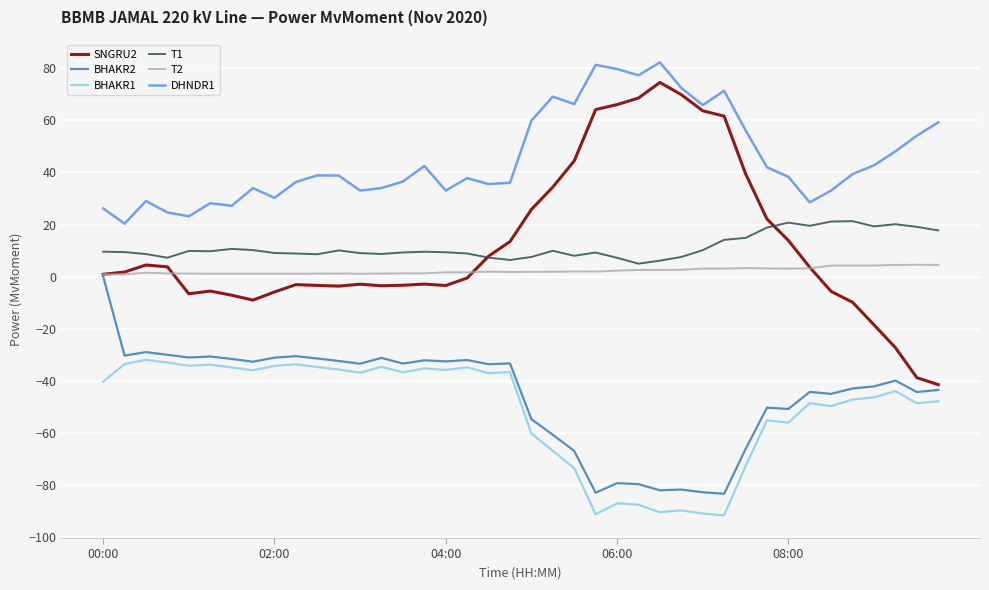

What is the greatest value displayed?

82.3